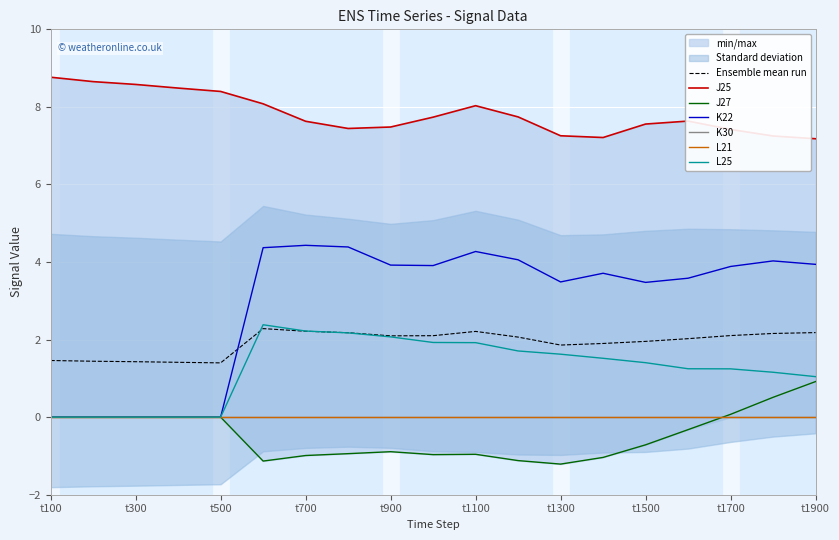

What is the highest value of the J25 series?

8.8